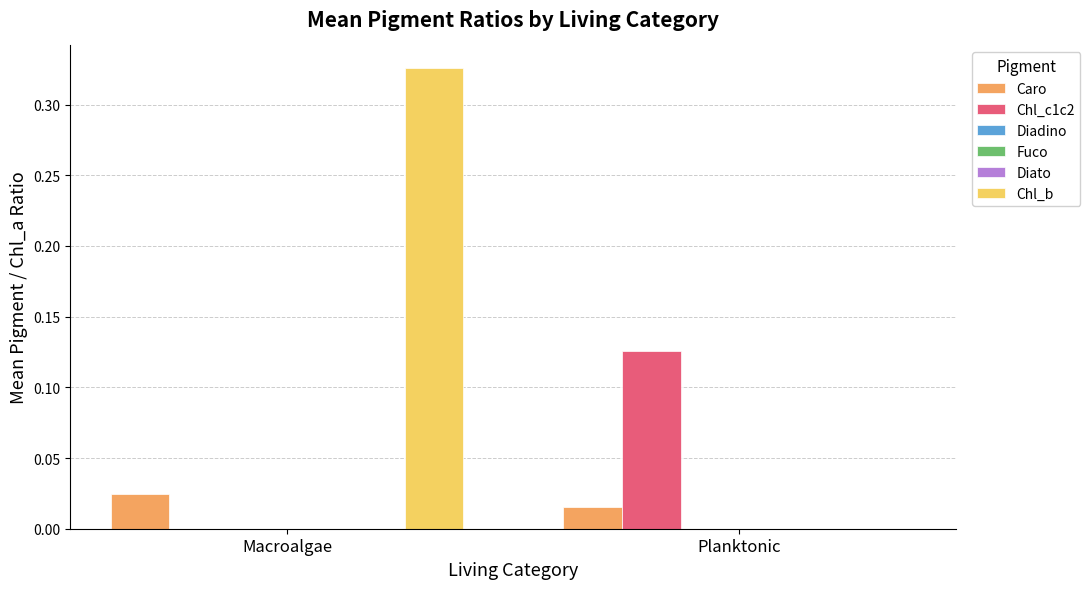

What is the total value across all series at Planktonic?

0.1